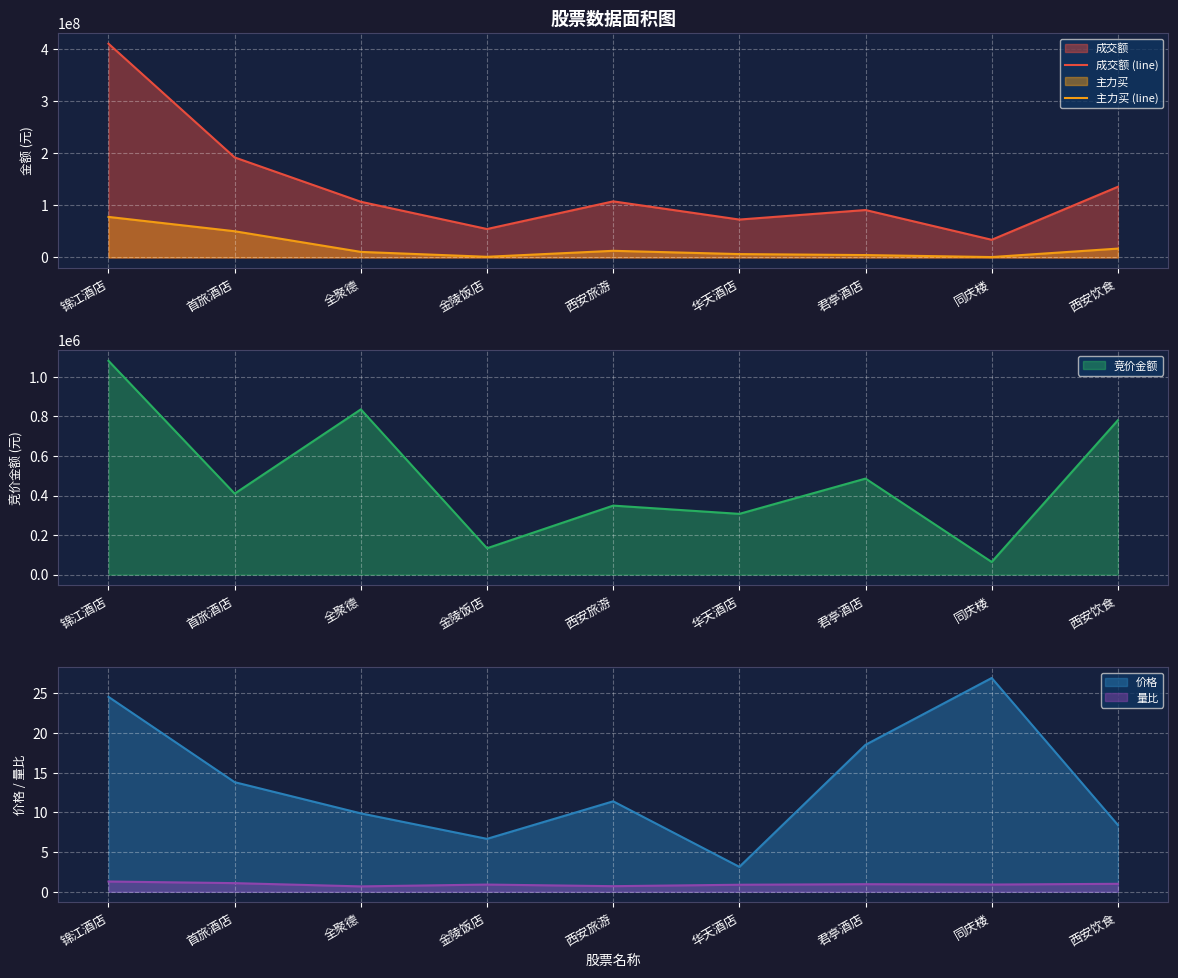

True or false: 主力买 (line) and 成交额 (line) intersect in this chart.

False